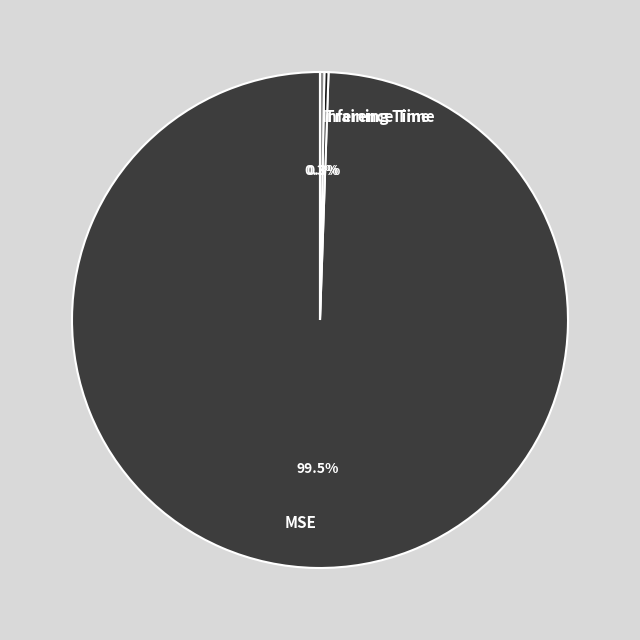

Which category has the biggest portion of the pie?

MSE